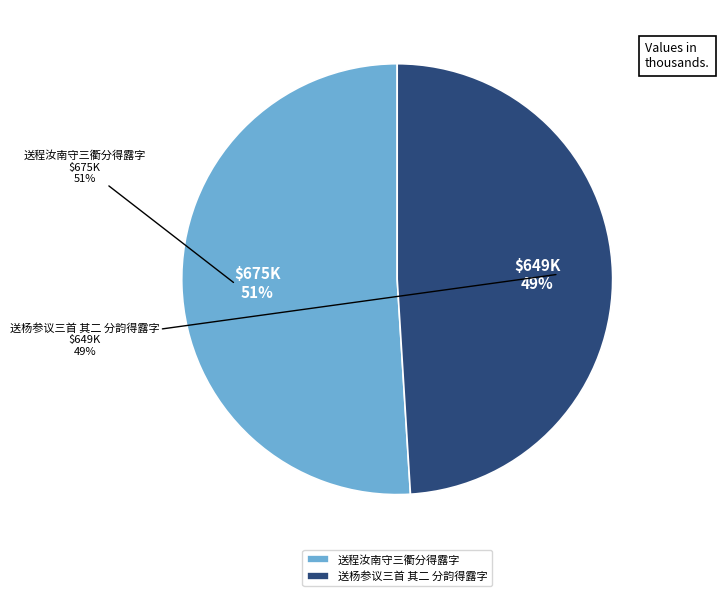

To the nearest percent, what is the difference between the 送杨参议三首 其二 分韵得露字 and 送程汝南守三衢分得露字 slice percentages?

2%